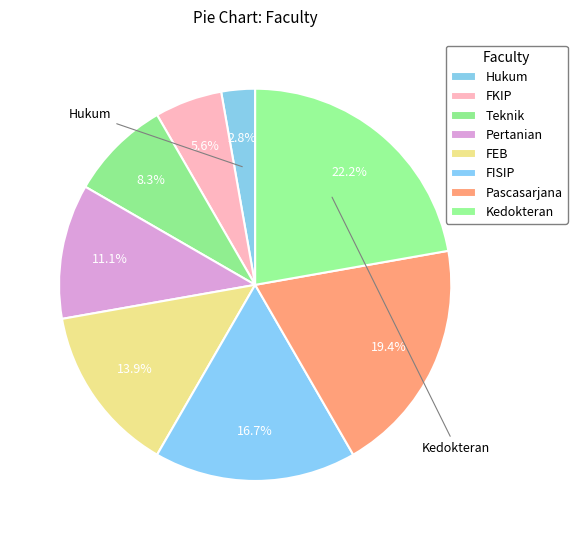

What is the ratio of the value at Pascasarjana to the value at Pertanian?

1.8